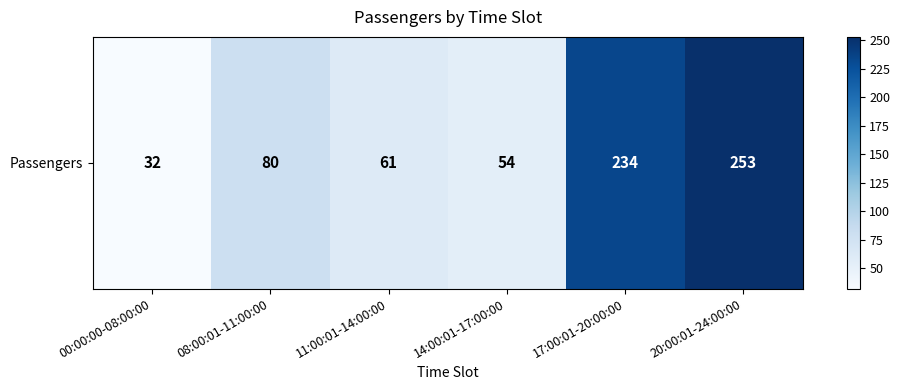

Reading left to right, transcribe all the data shown in this chart.

00:00:00-08:00:00=32	08:00:01-11:00:00=80	11:00:01-14:00:00=61	14:00:01-17:00:00=54	17:00:01-20:00:00=234	20:00:01-24:00:00=253